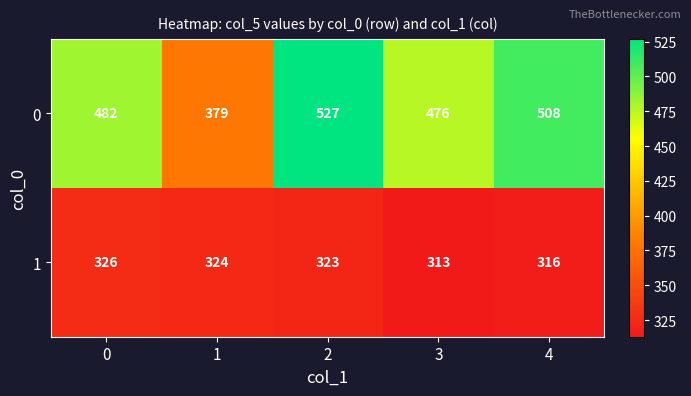

At how many categories does at least one series exceed 391?

4